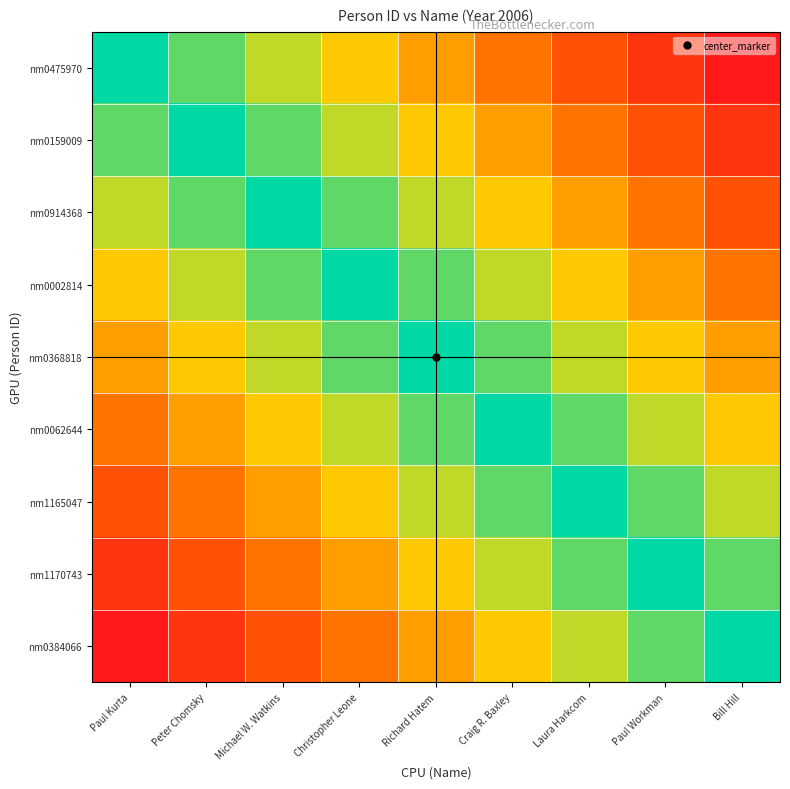

Rank the series at Christopher Leone from lowest to highest value.

nm0384066, nm1170743, nm0475970, nm1165047, nm0159009, nm0062644, nm0914368, nm0368818, nm0002814